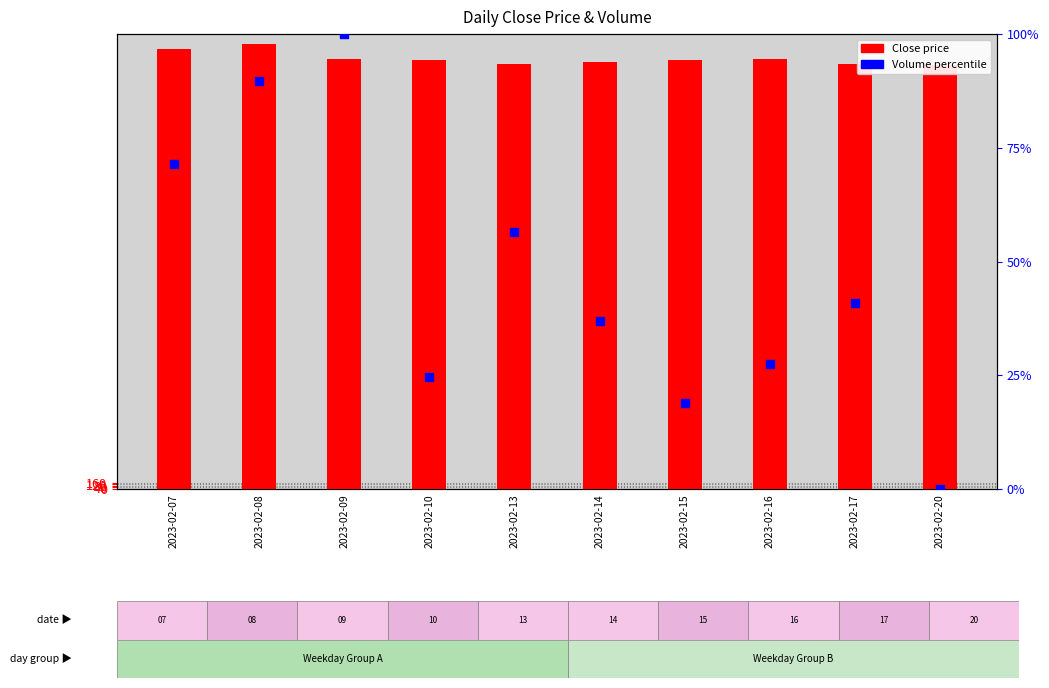

At how many categories does at least one series exceed 3013?

10